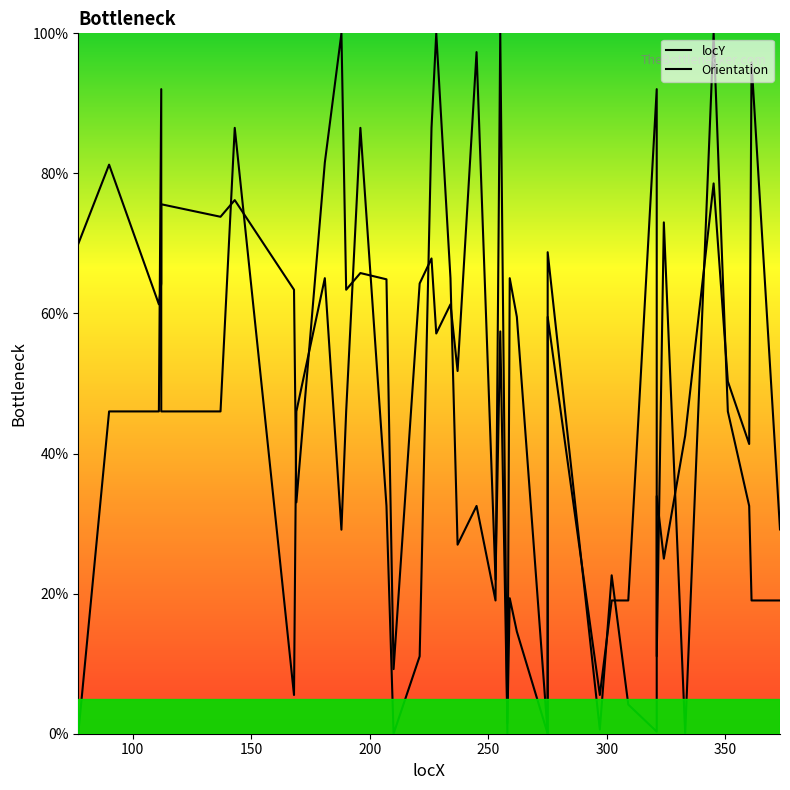

Where do Orientation and locY first cross each other?

150 and 200